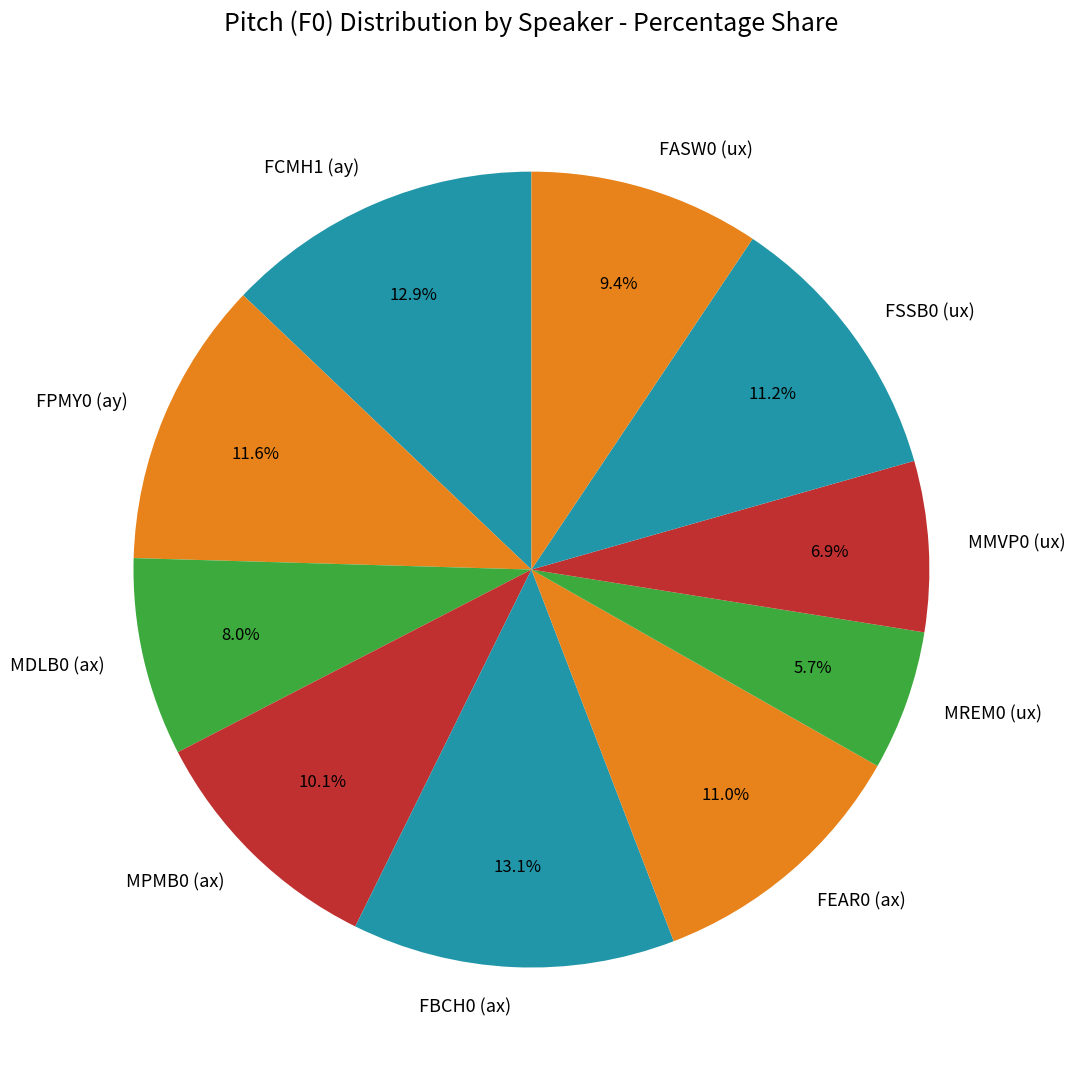

Do FASW0 (ux) and FSSB0 (ux) together represent more than half of the pie?

No